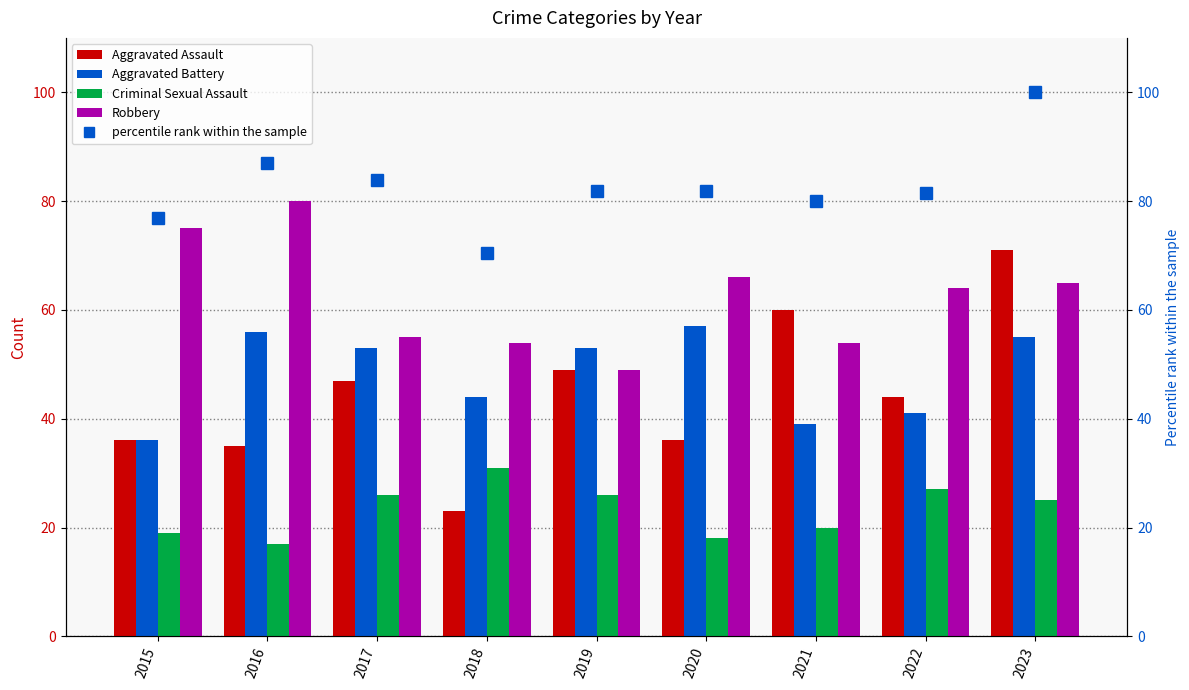

Count the number of categories in the chart.

9